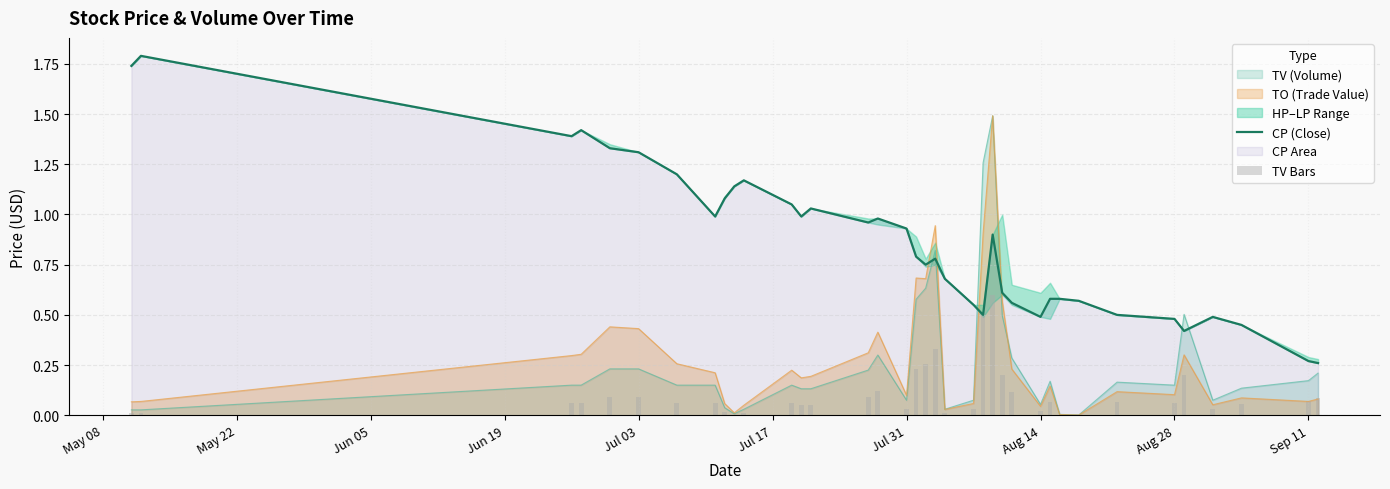

The TO (Trade Value) series shows 0.7 at Jul 03. True or false?

False